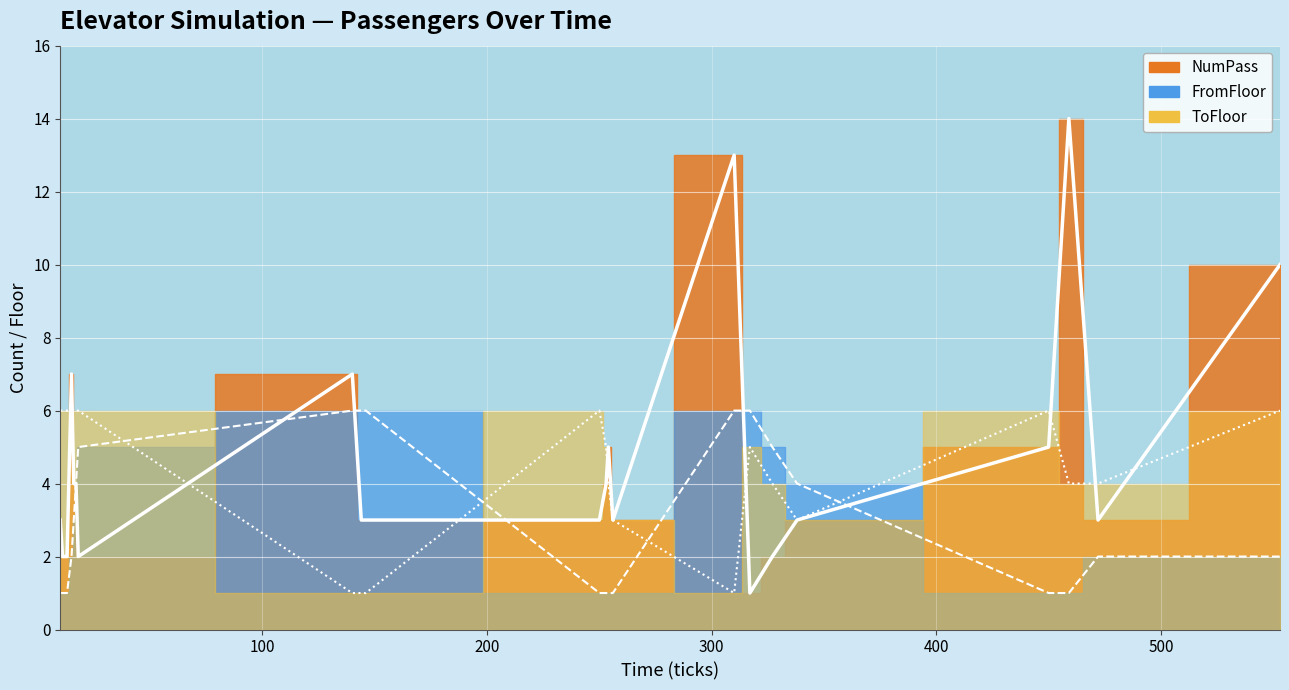

True or false: NumPass has more than 1 interior local peaks.

True